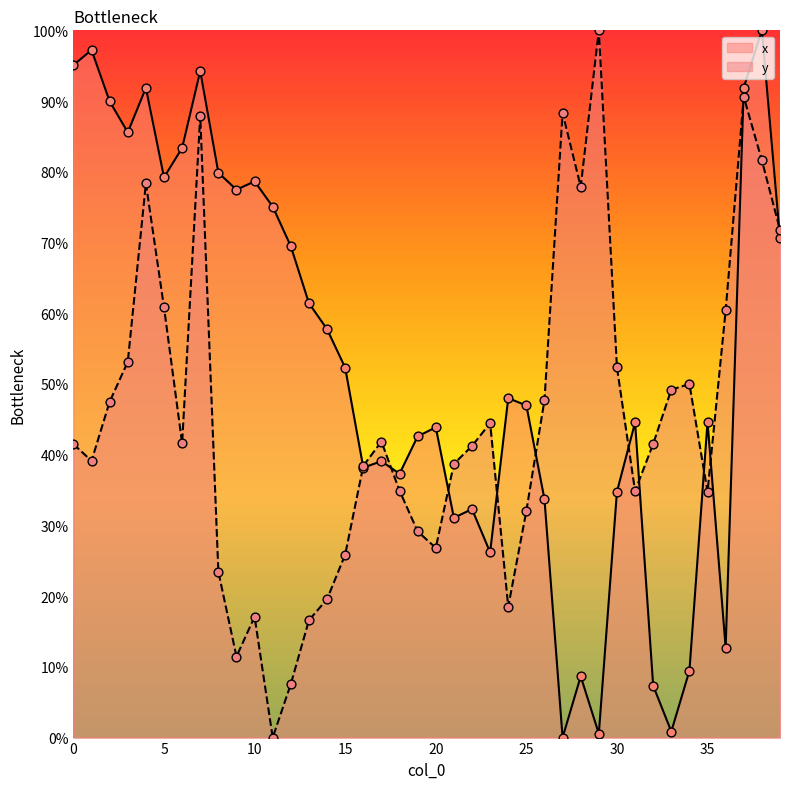

What are all the series names shown in the legend?

x, y